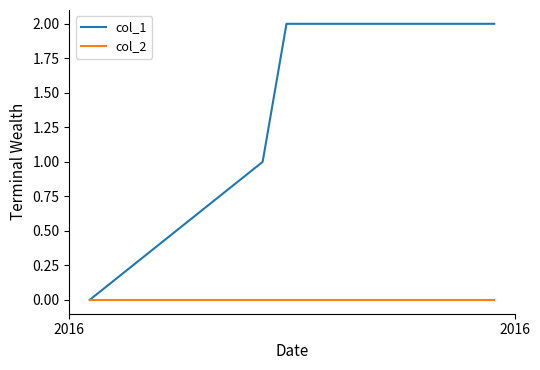

Which series has the widest spread of values?

col_1